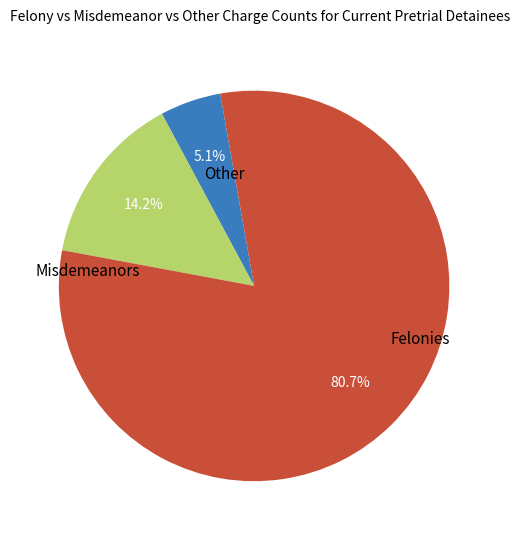

Is there any slice that represents more than half of the pie?

Yes